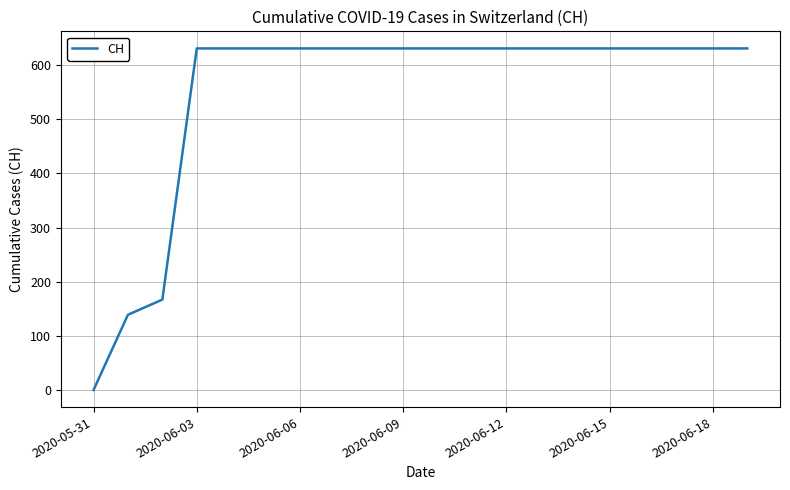

What is the greatest value displayed?

631